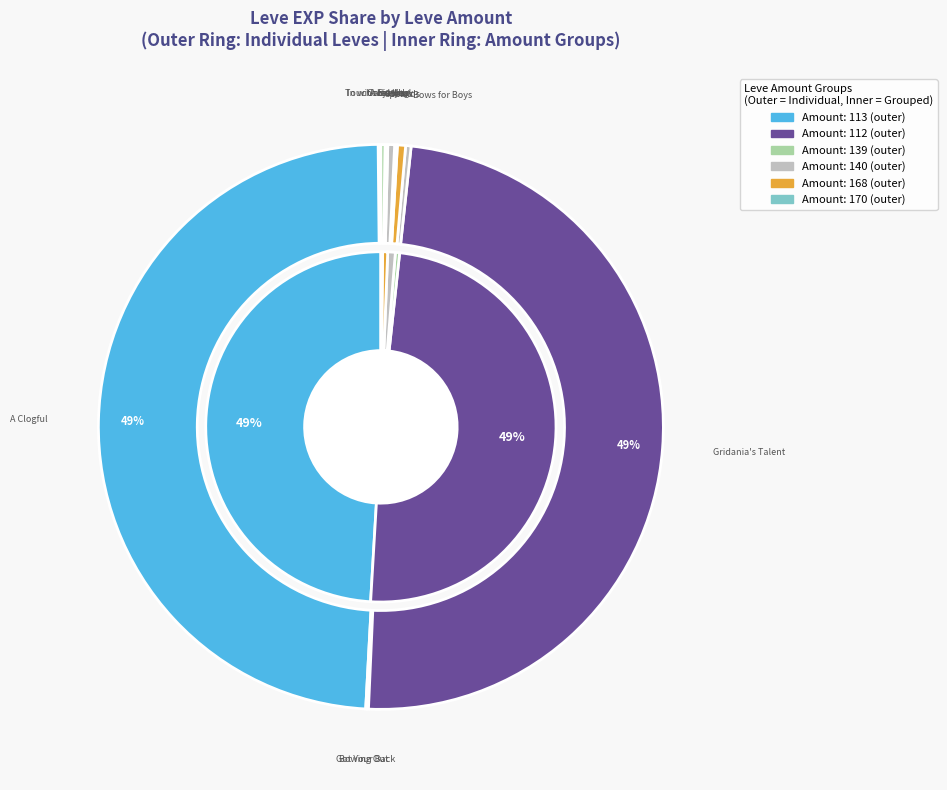

Count the number of slices in the pie.

12